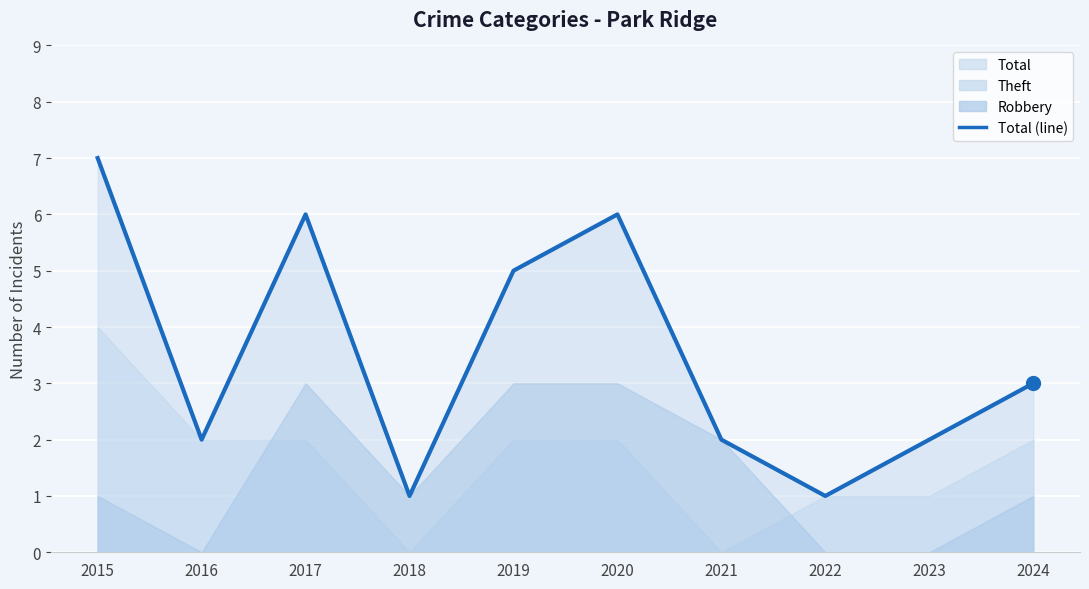

What is the change in value from 2018 to 2021?

+1